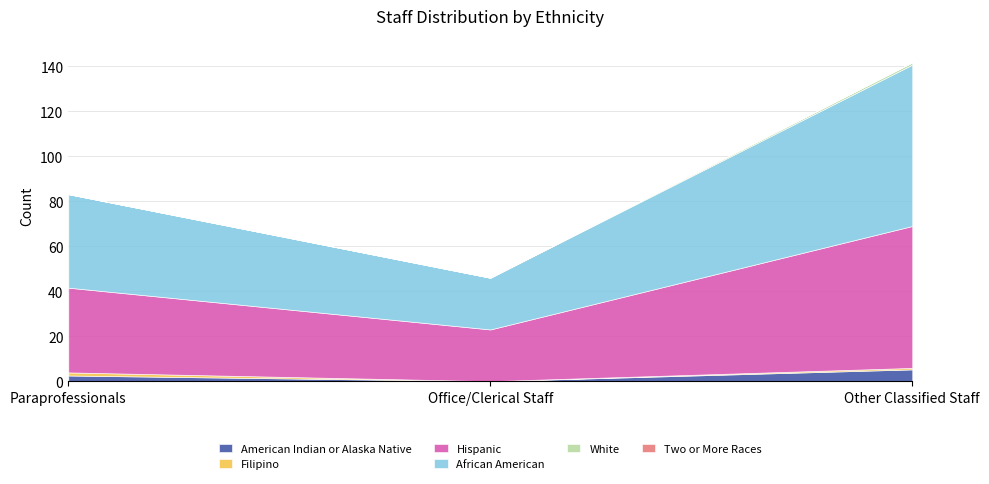

At which label does White reach its minimum?

Paraprofessionals